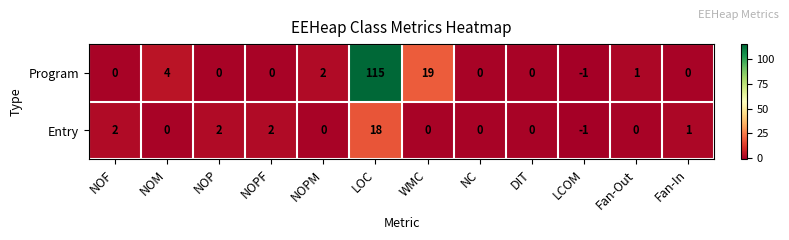

At which label does Entry first exceed 0?

NOF